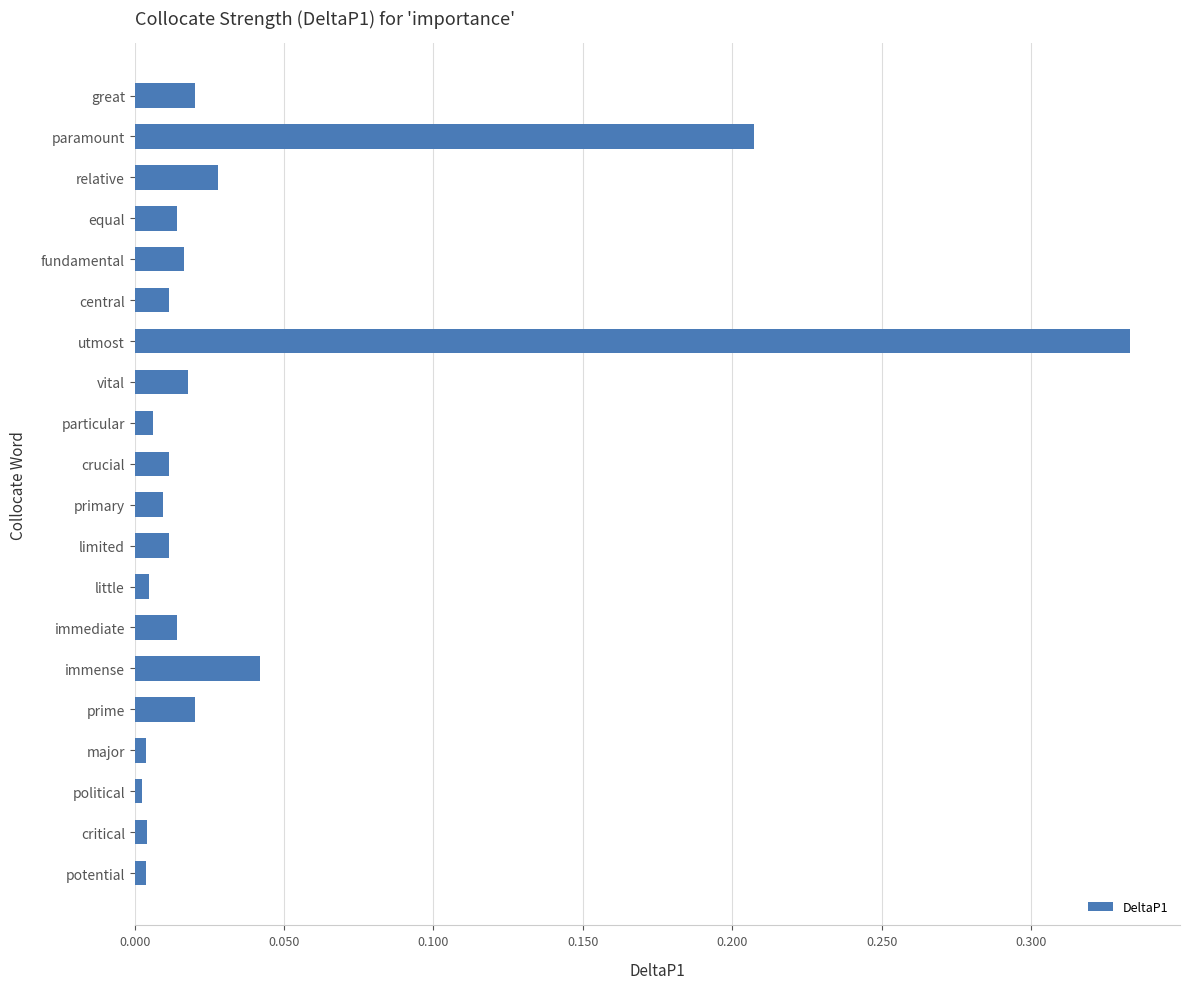

What is the label of the 17th bar from the top?

major